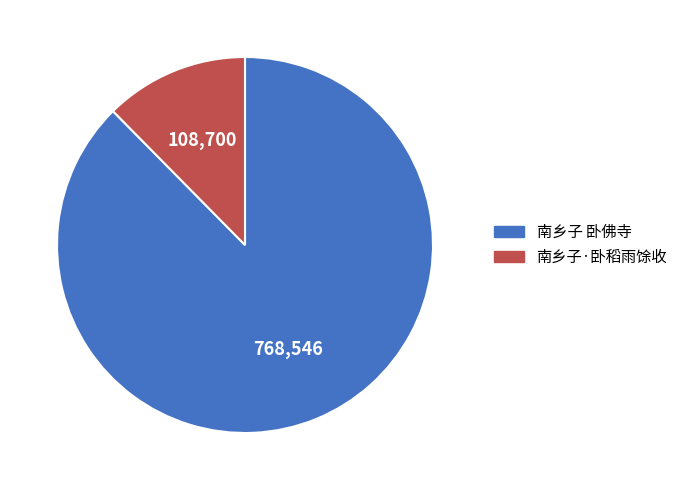

Does 南乡子·卧稻雨馀收 represent more than half of the total?

No